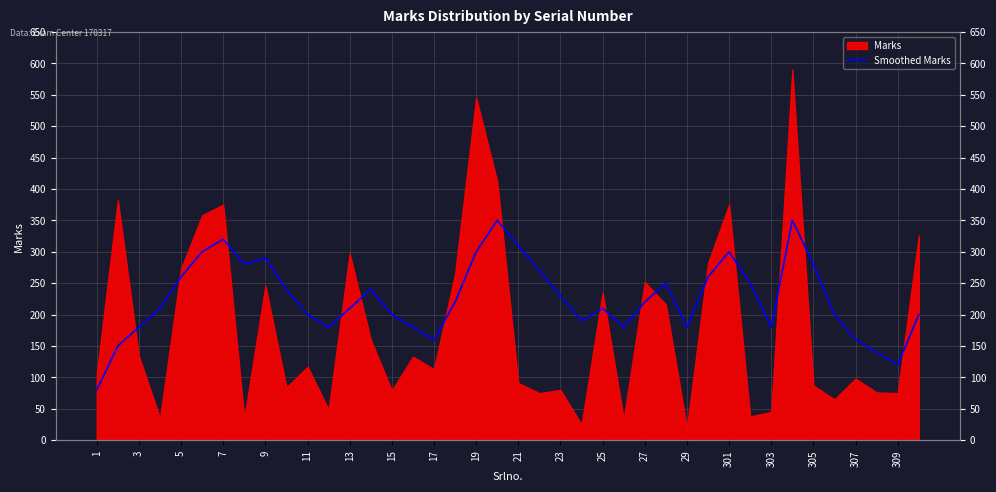

True or false: the data has more than 0 interior local peaks.

True